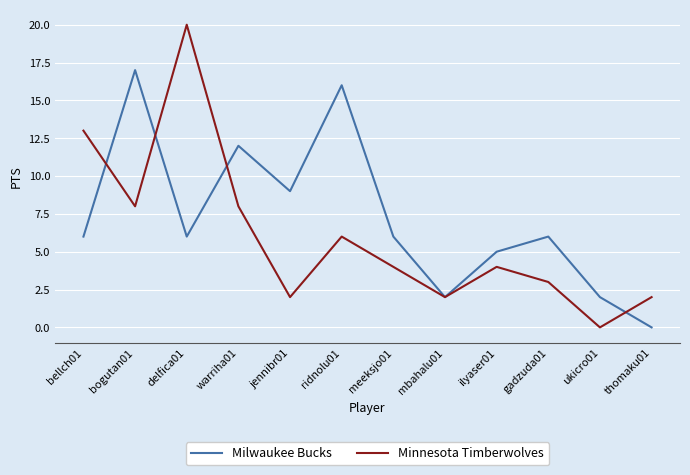

Where does the Minnesota Timberwolves series first go above 4?

bellch01